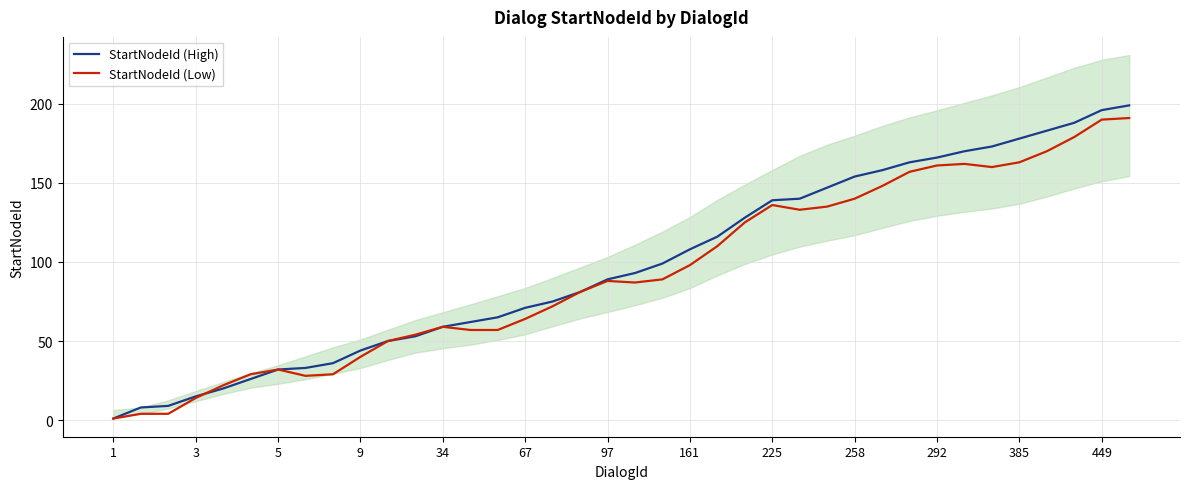

The StartNodeId (Low) series shows 161 at 292. True or false?

True